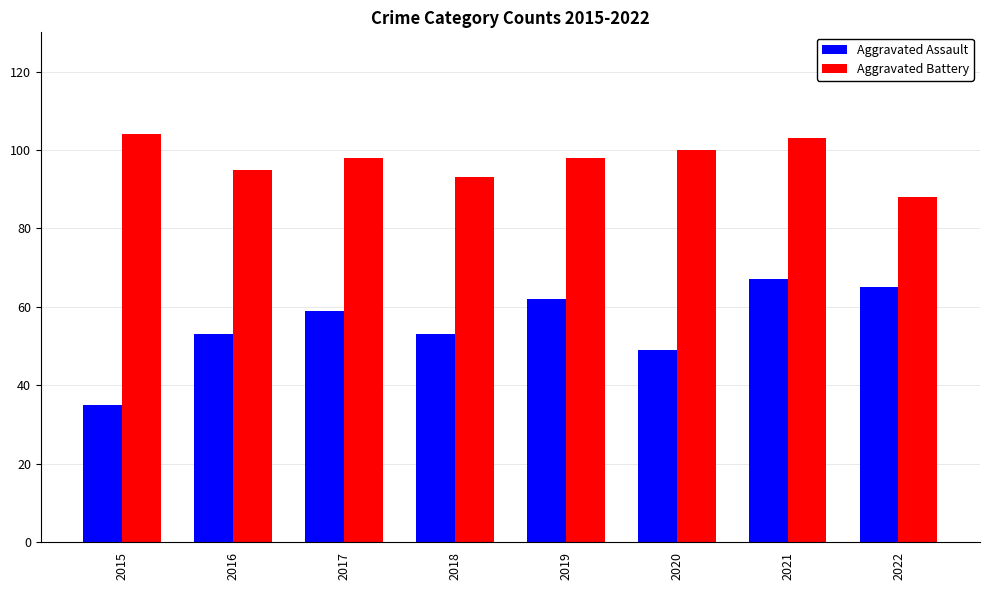

What is the value of the Aggravated Assault bar at the 5th from the left?

62